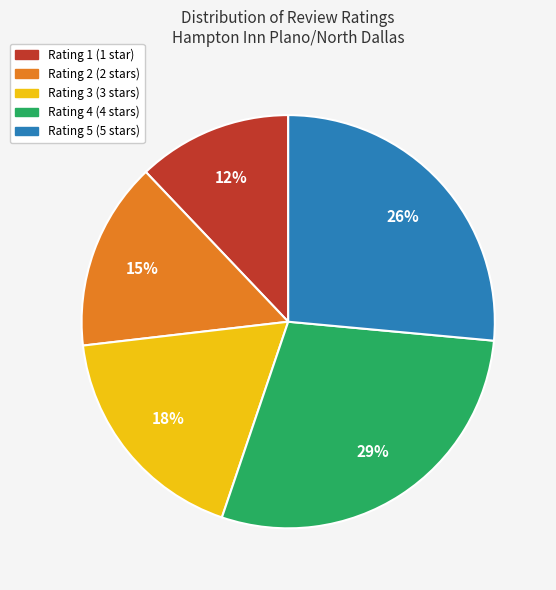

To the nearest percent, what portion does Rating 3 represent?

18%